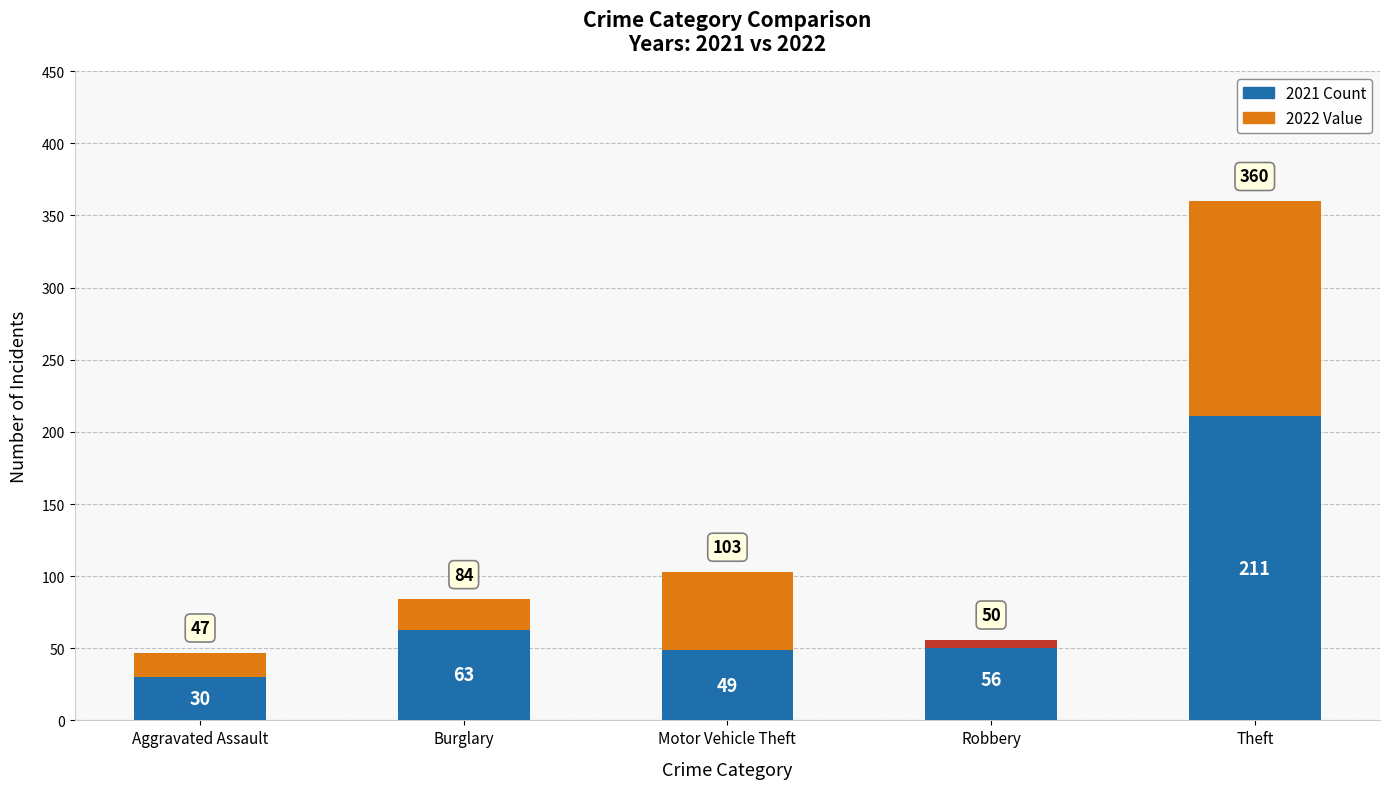

At which category is the sum across all series the highest?

Theft